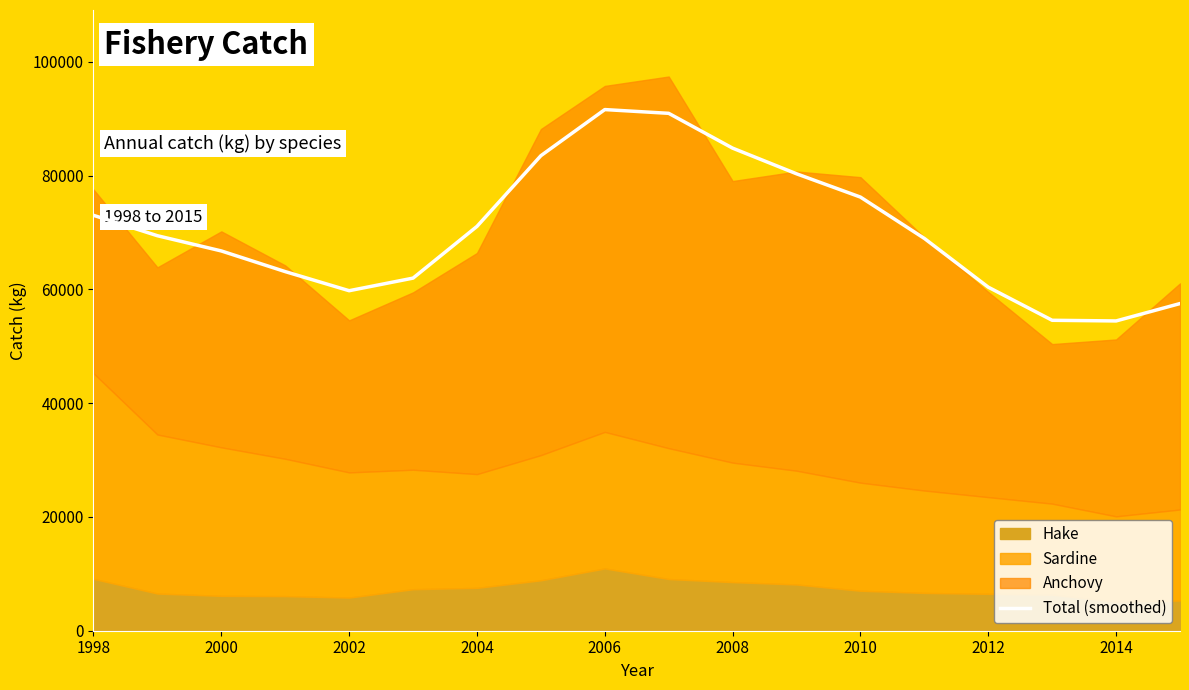

How many interior local valleys (lower than both neighbors) does the data have?

2